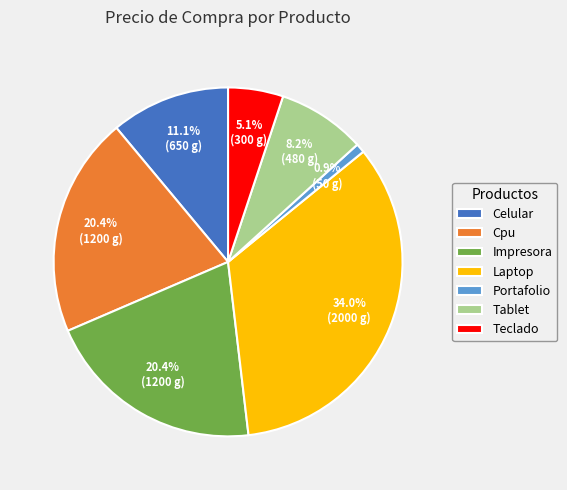

Does Cpu represent more than half of the total?

No